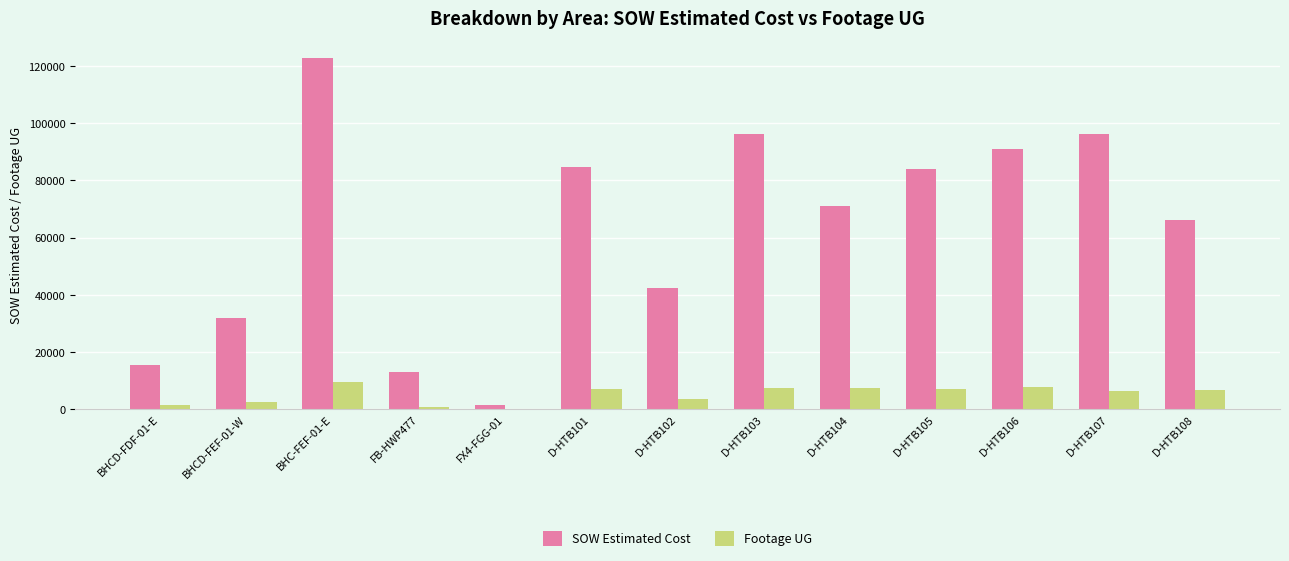

What is the approximate value of Footage UG at FX4-FGG-01?

74.0